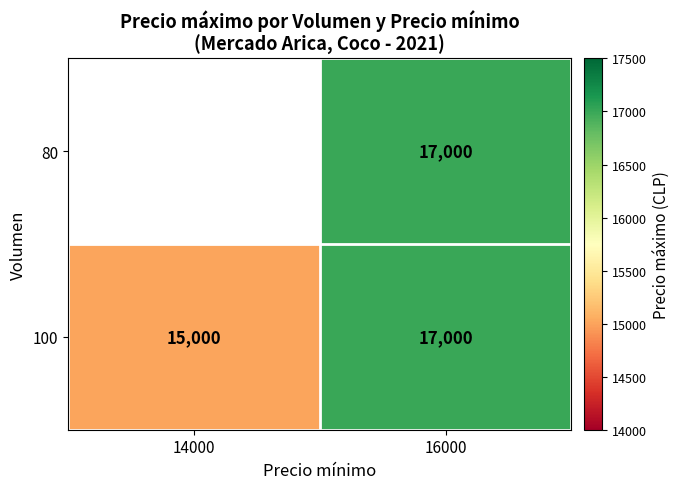

How many 100 values are between 15000 and 17000?

2